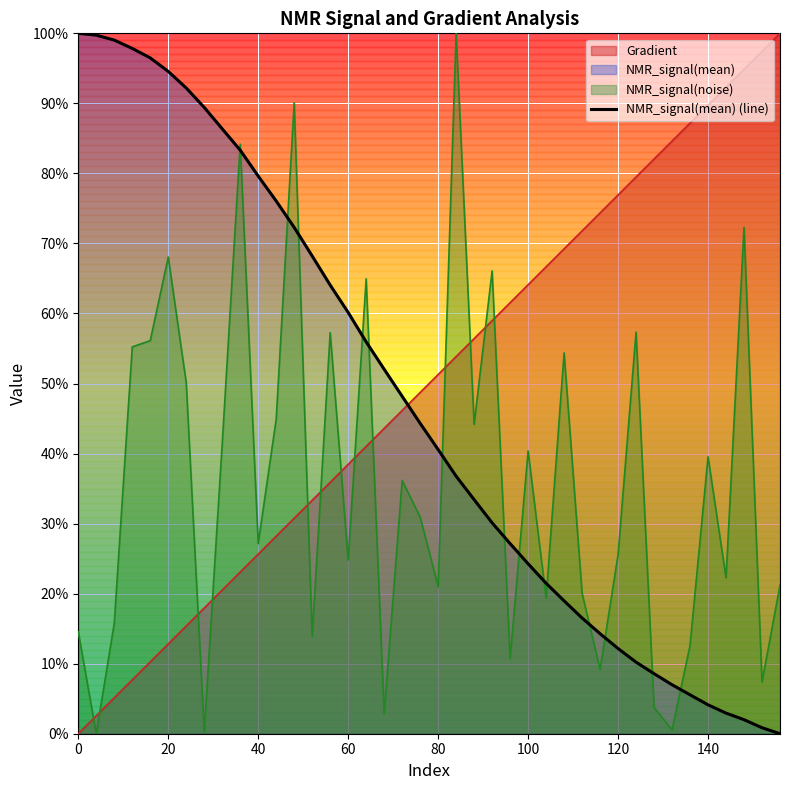

Reading left to right, transcribe all the data shown in this chart.

100.0	99.7	99.0	97.8	96.5	94.6	92.2	89.4	86.4	83.3	79.6	76.1	72.3	68.2	64.1	60.2	55.9	52.0	48.2	44.3	40.6	36.8	33.4	30.1	27.1	24.3	21.5	19.0	16.5	14.3	12.2	10.2	8.6	7.0	5.6	4.1	2.9	2.0	0.9	0.0